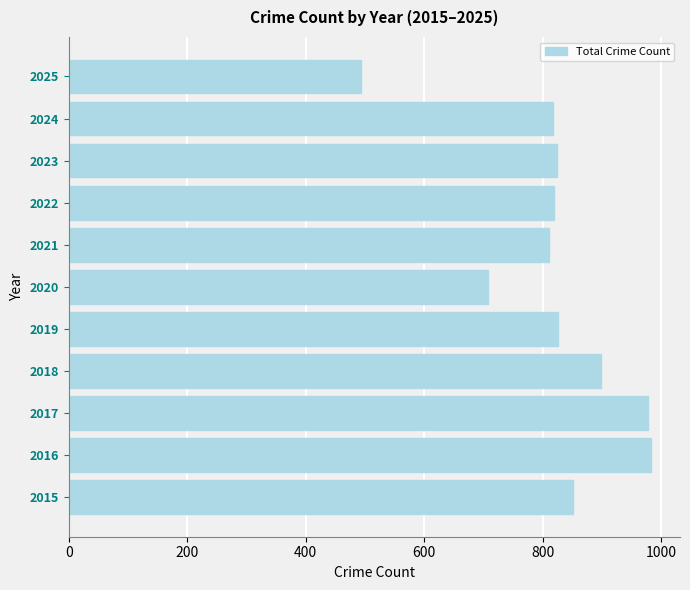

Where is the data nearest to the value 738?

2020